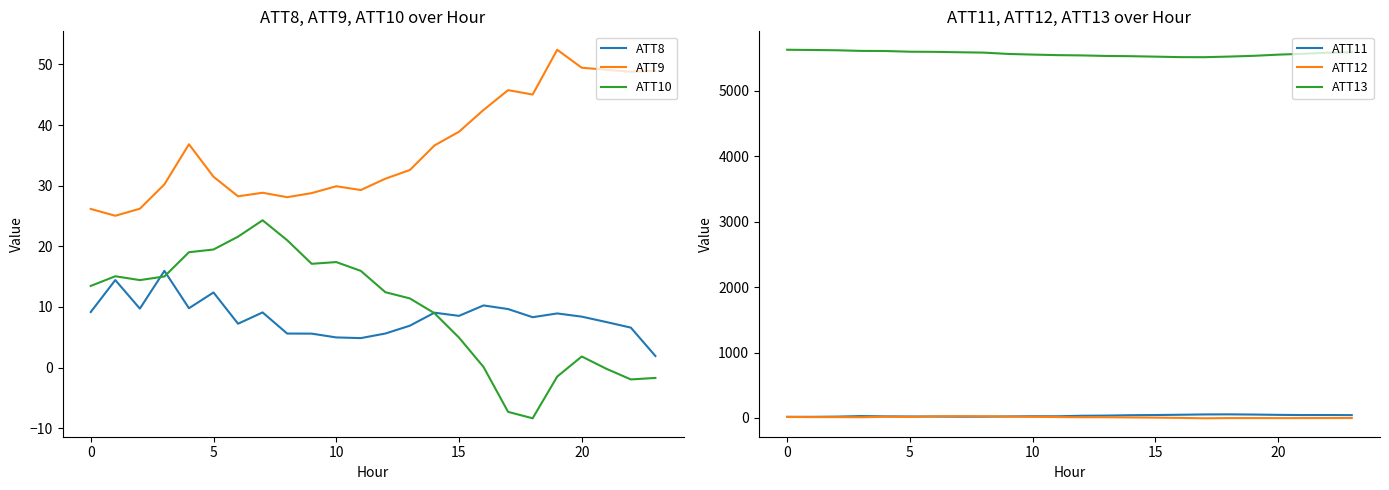

What is the lowest value of the ATT8 series?

1.9